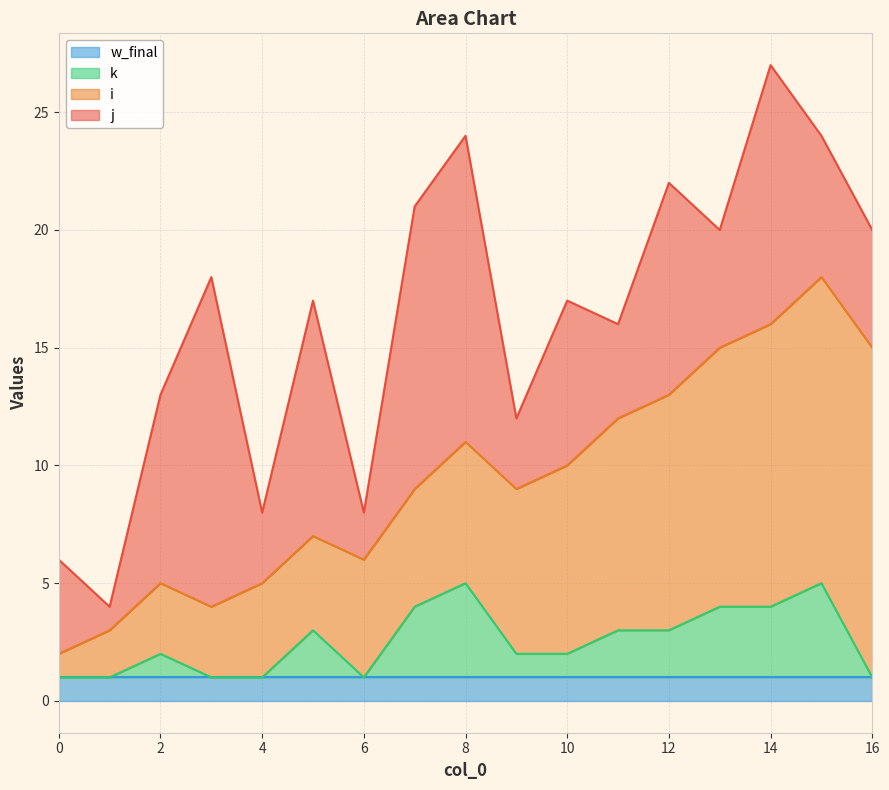

At which label does i first exceed 6?

9